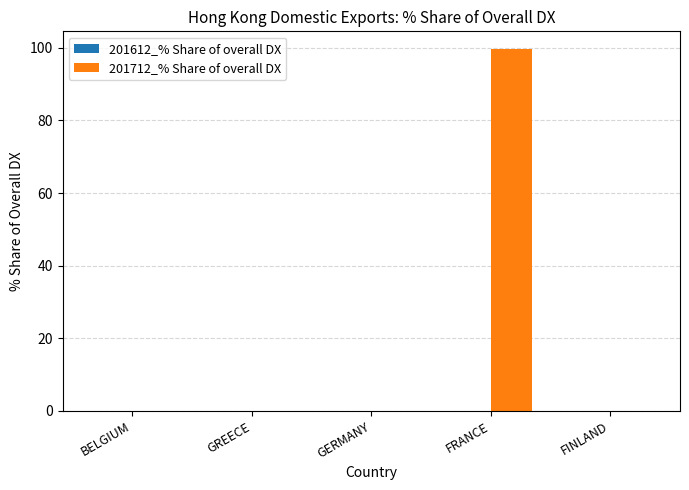

What is the change in value from GERMANY to FRANCE?

+99.6